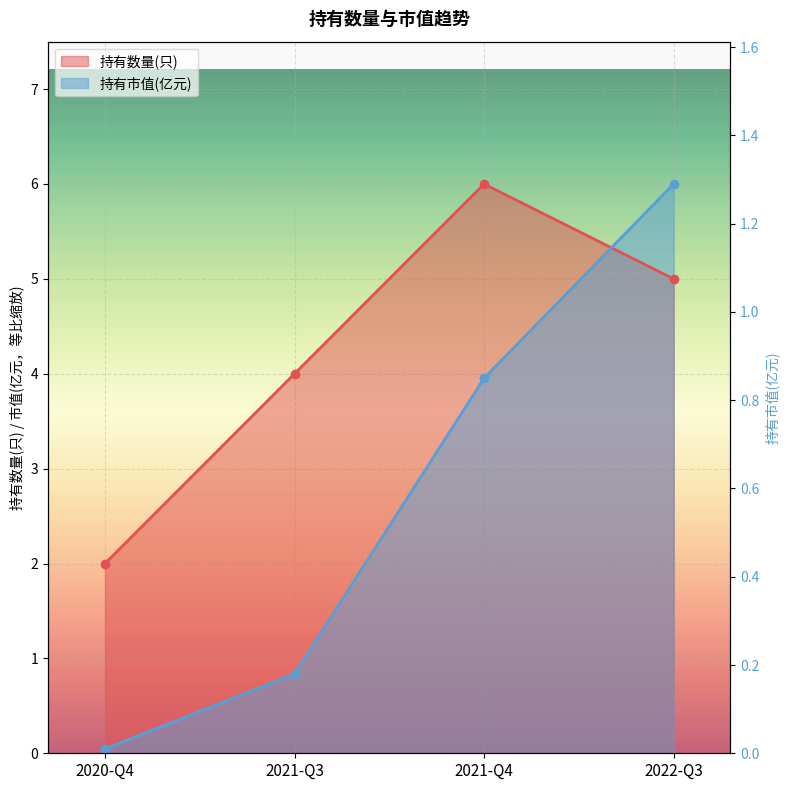

What is the difference between the 持有数量(只) values at 2021-Q3 and 2020-Q4?

2.0